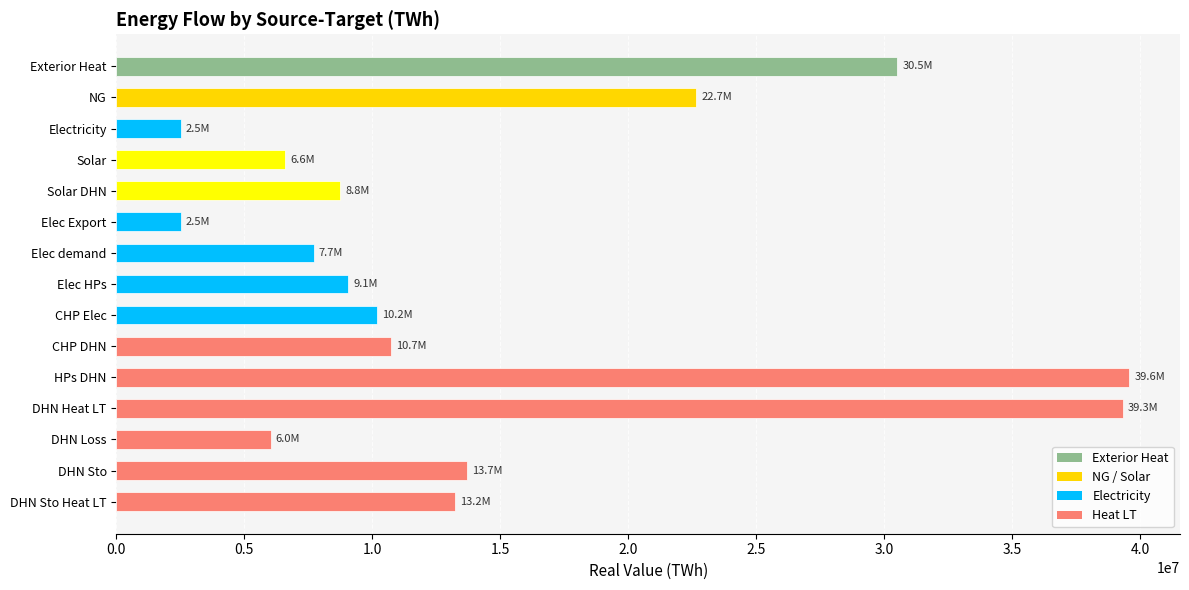

Count the number of values greater than 10183814.

8